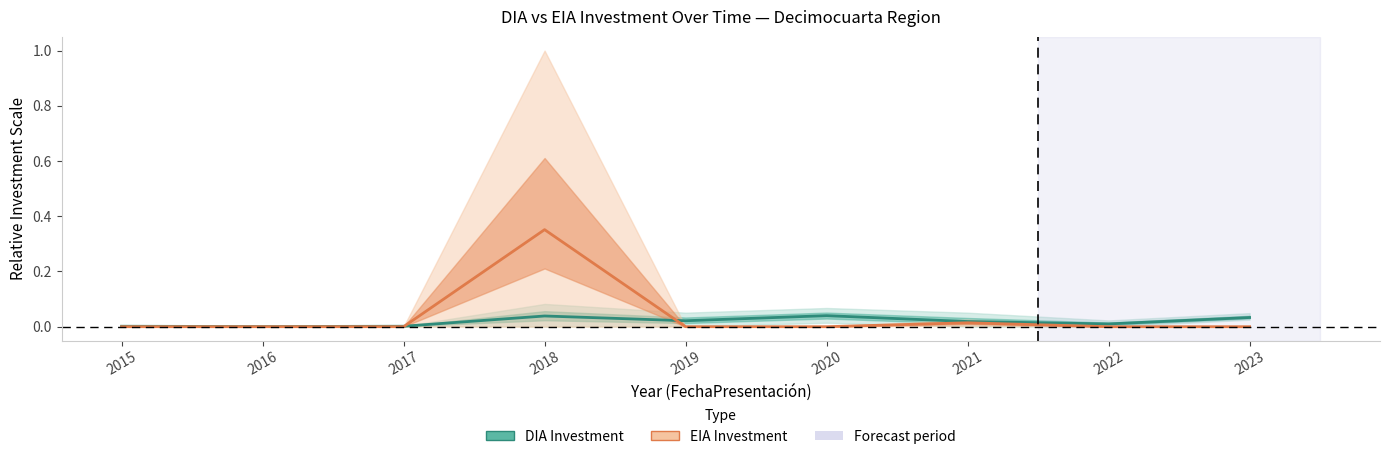

Rank the series by their average value, from lowest to highest.

DIA Investment, EIA Investment